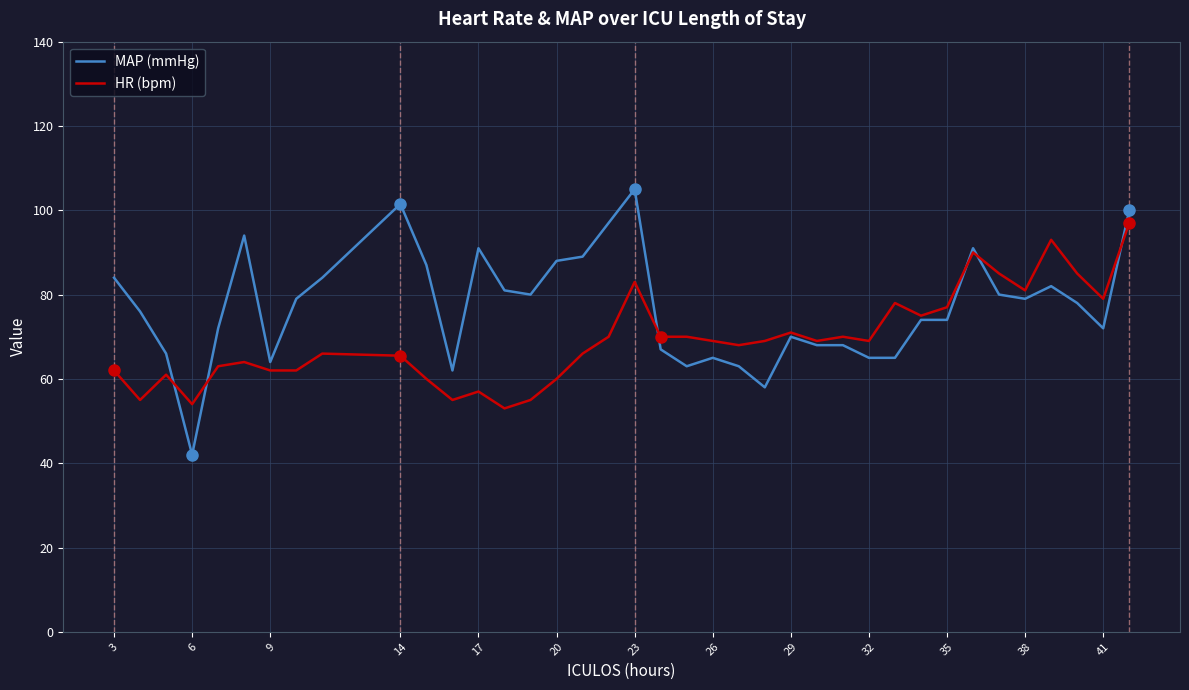

List the series in order of their overall mean, lowest first.

HR (bpm), MAP (mmHg)